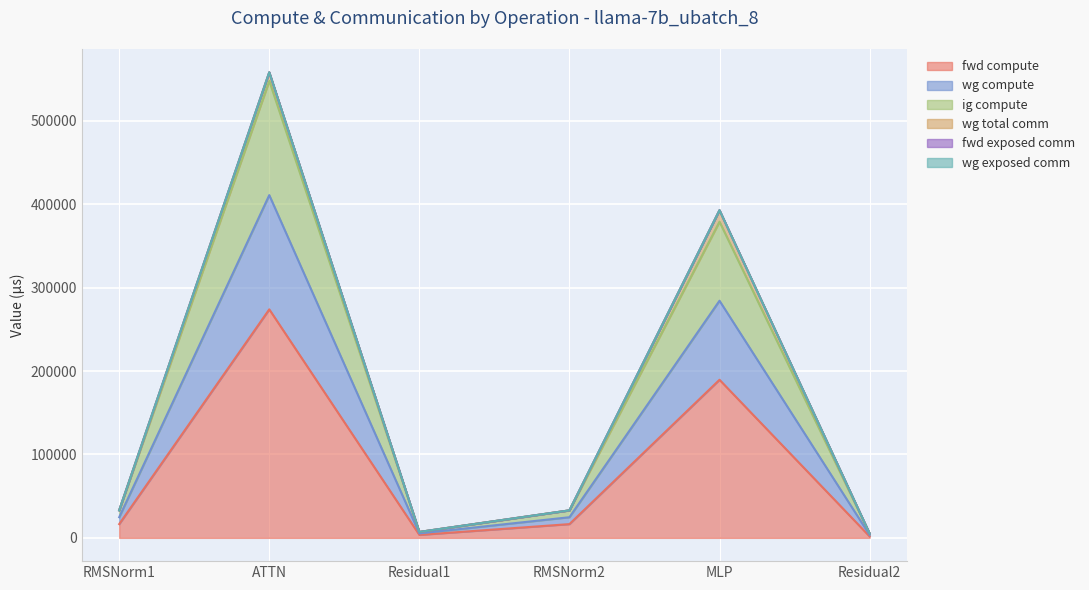

True or false: wg compute and fwd compute cross at least once.

False